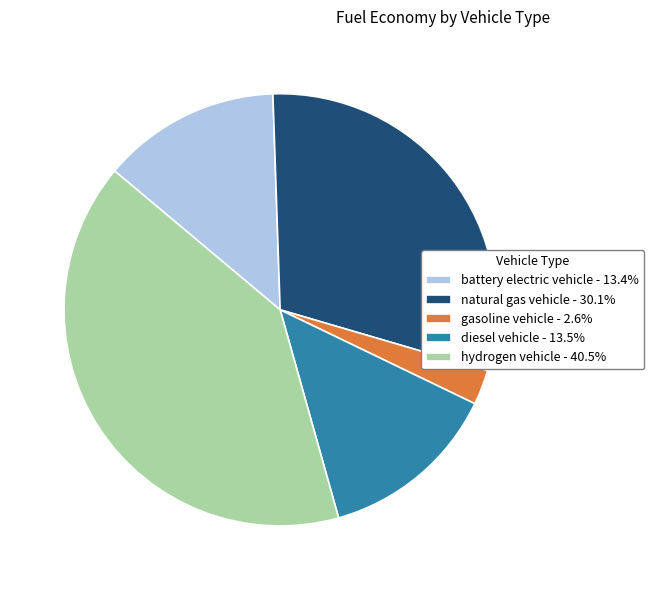

Does diesel vehicle - 13.5% account for over 50% of the chart?

No